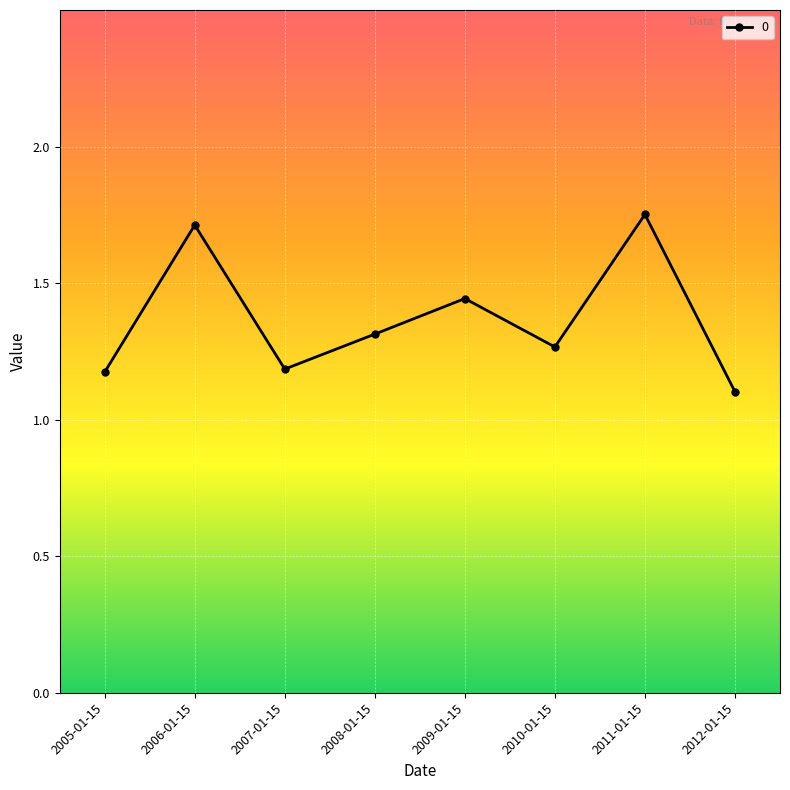

How many points are lower than both their immediate neighbors (excluding endpoints)?

2